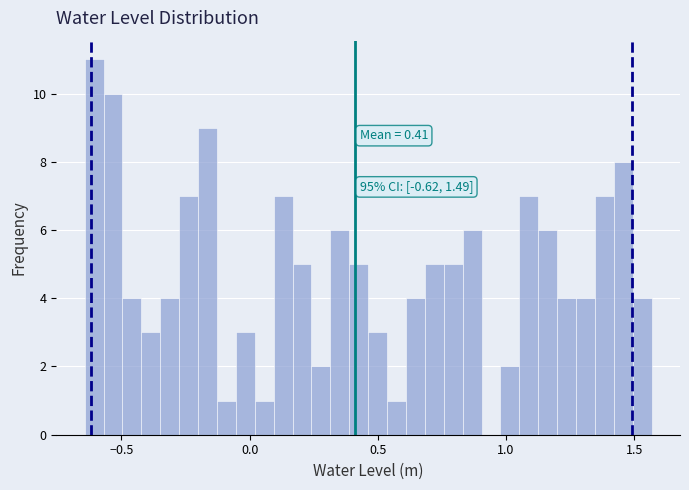

Read against the x-axis, roughly where is the centre of the tallest bar?

-0.60